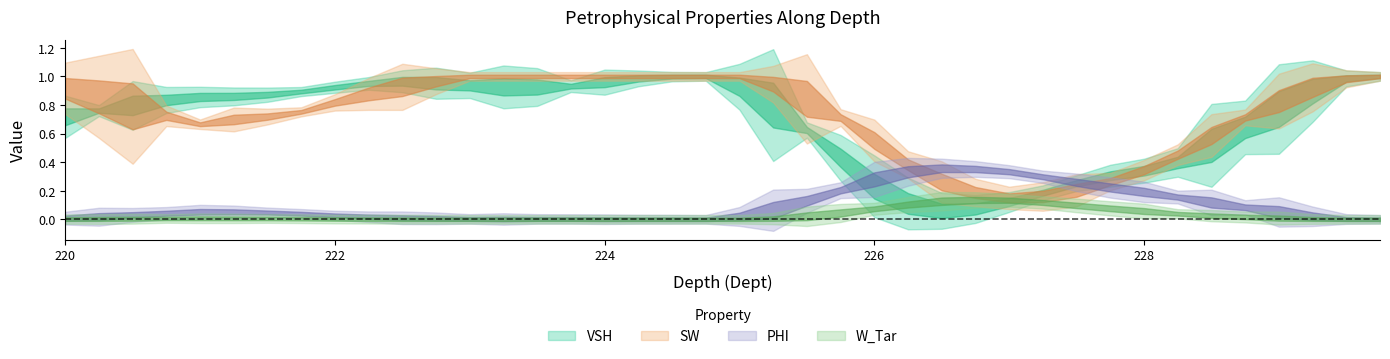

What are all the series names shown in the legend?

VSH, SW, PHI, W_Tar